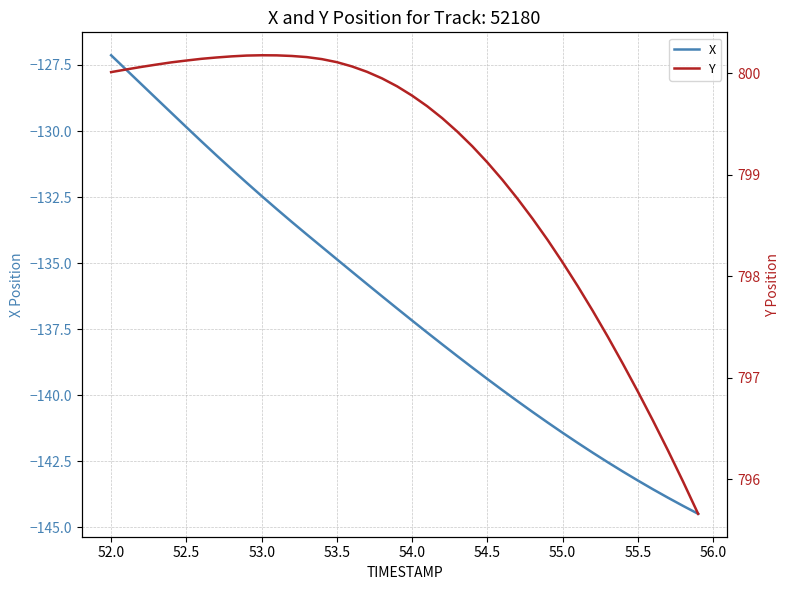

List the series in order of their peak value, highest first.

Y, X